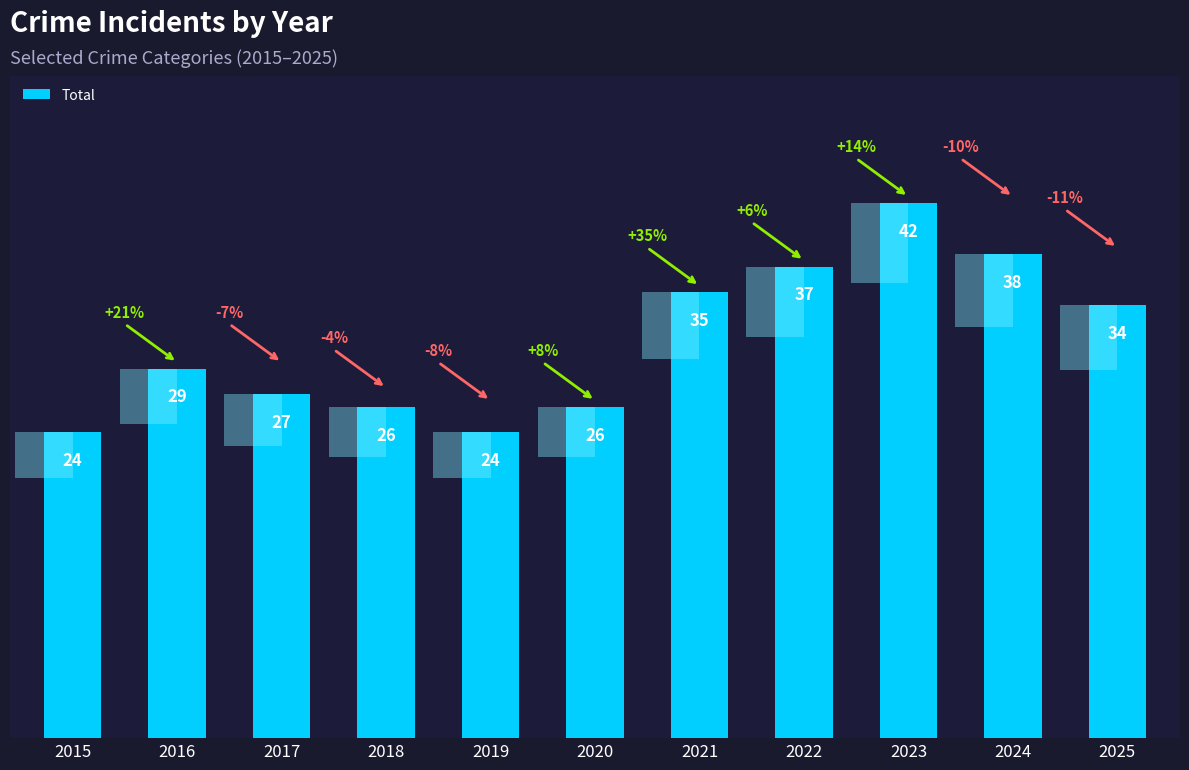

What is the maximum value shown in the chart?

42